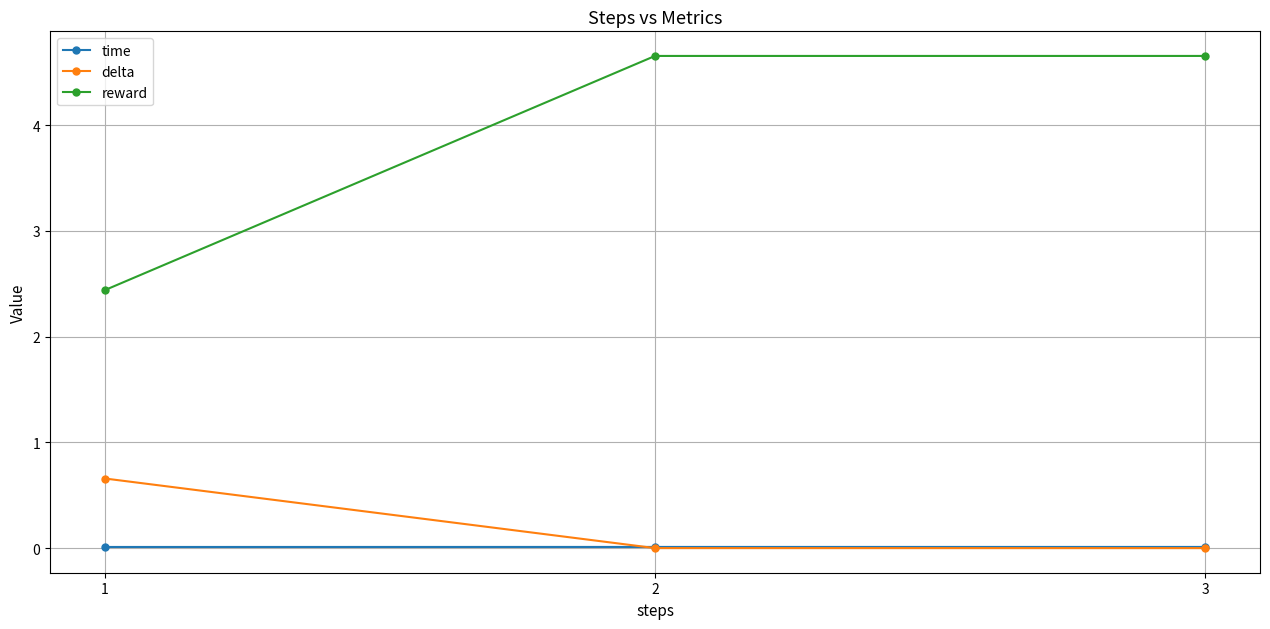

How many lines are shown in the chart?

3